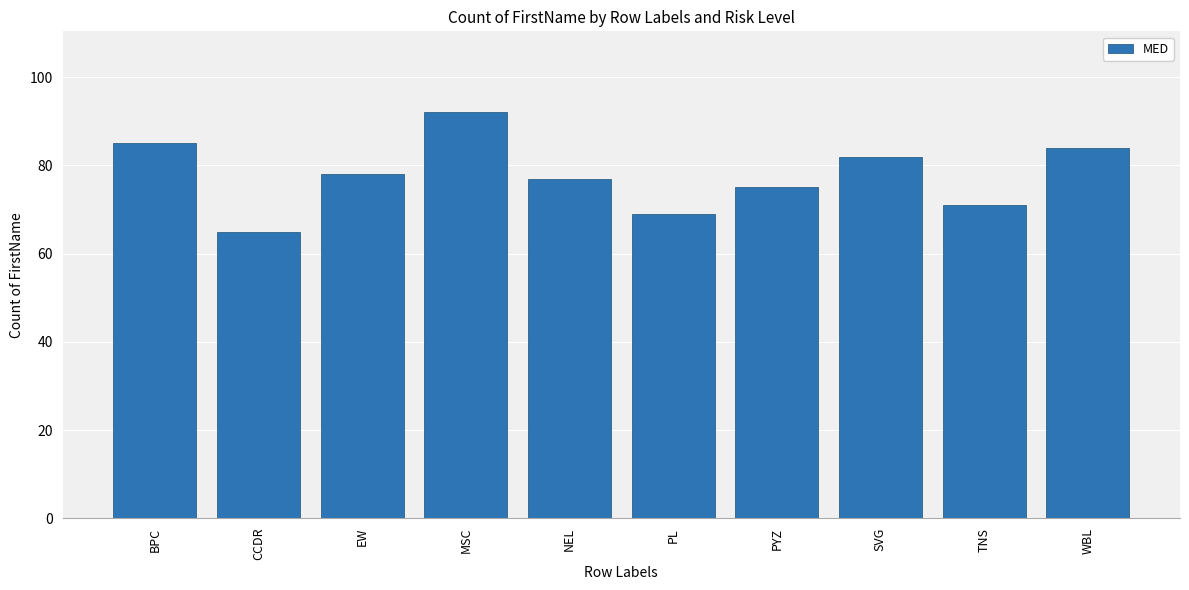

The chart shows a value of 78 at EW. True or false?

True